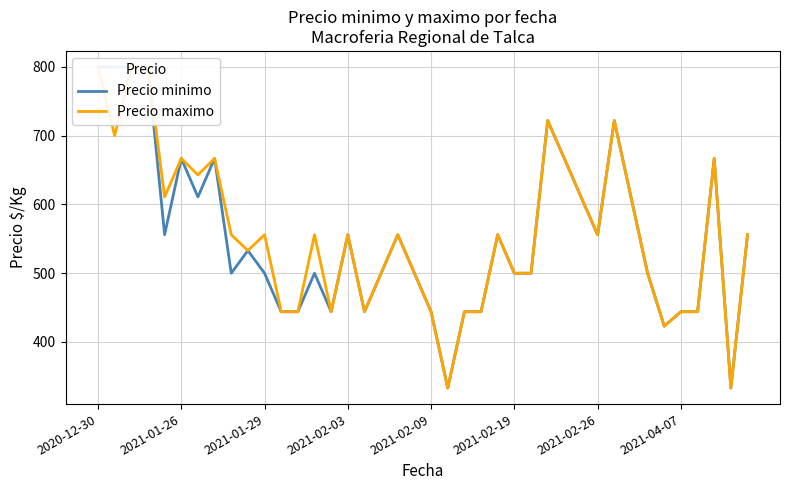

Is it true that Precio minimo equals 667 at 37?

True